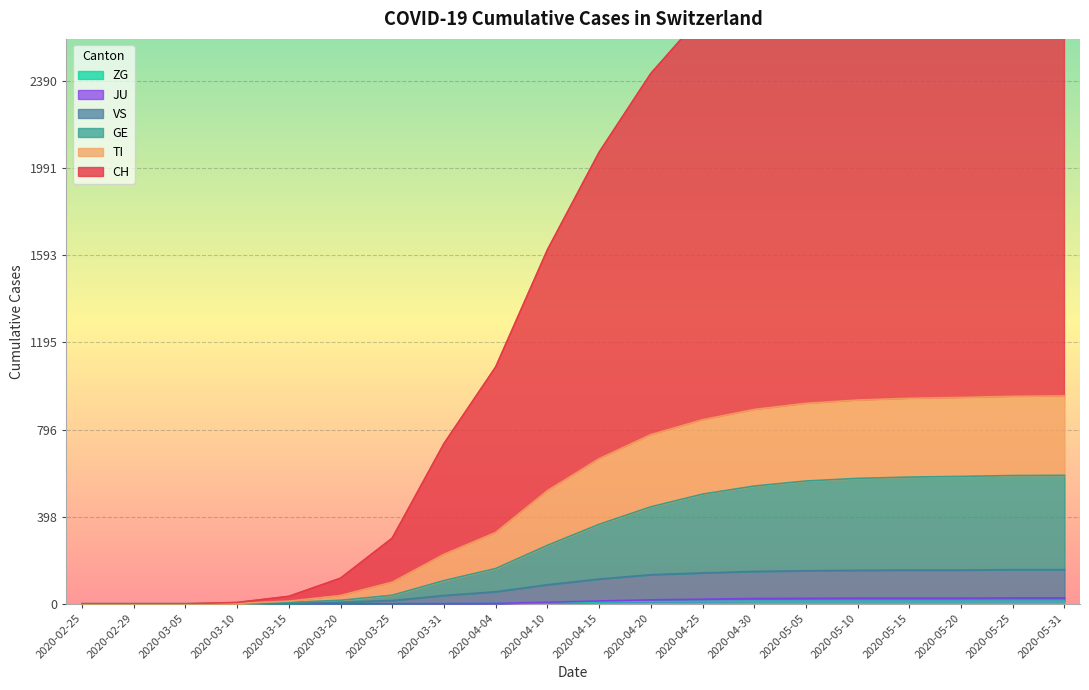

Is it true that GE equals 10 at 2020-03-15?

False